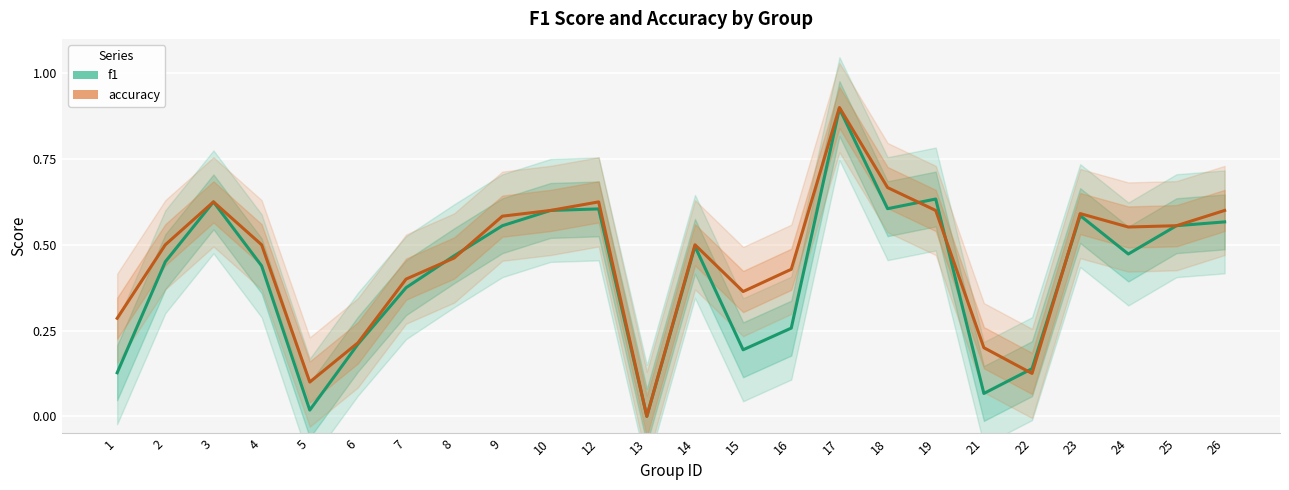

How many data points in accuracy are above 0?

23